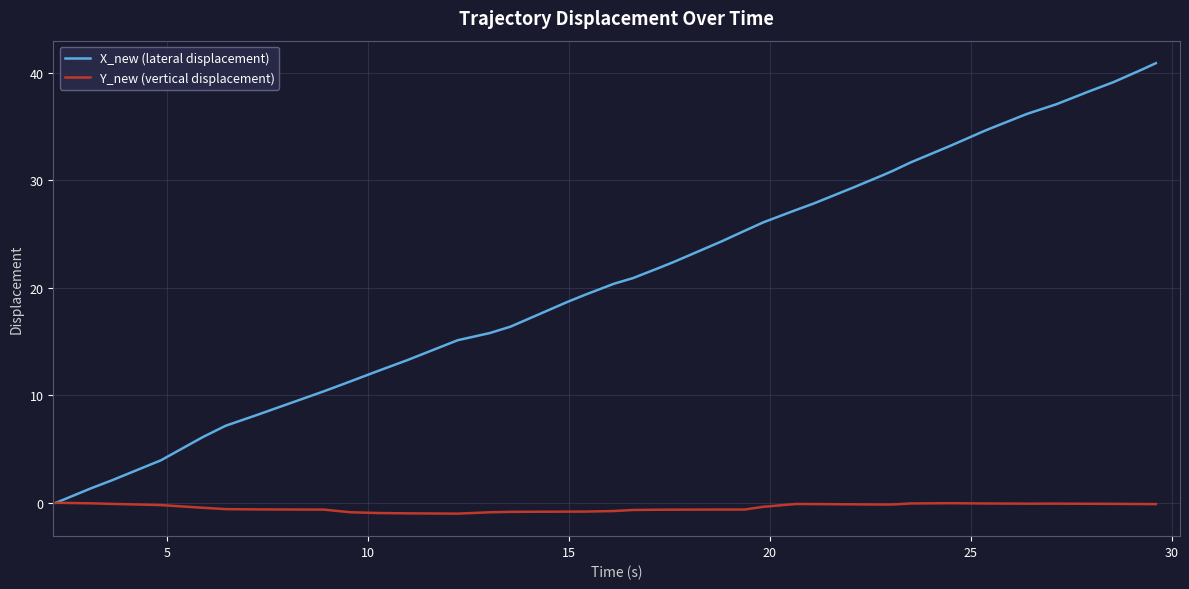

What is the greatest value displayed?

40.9